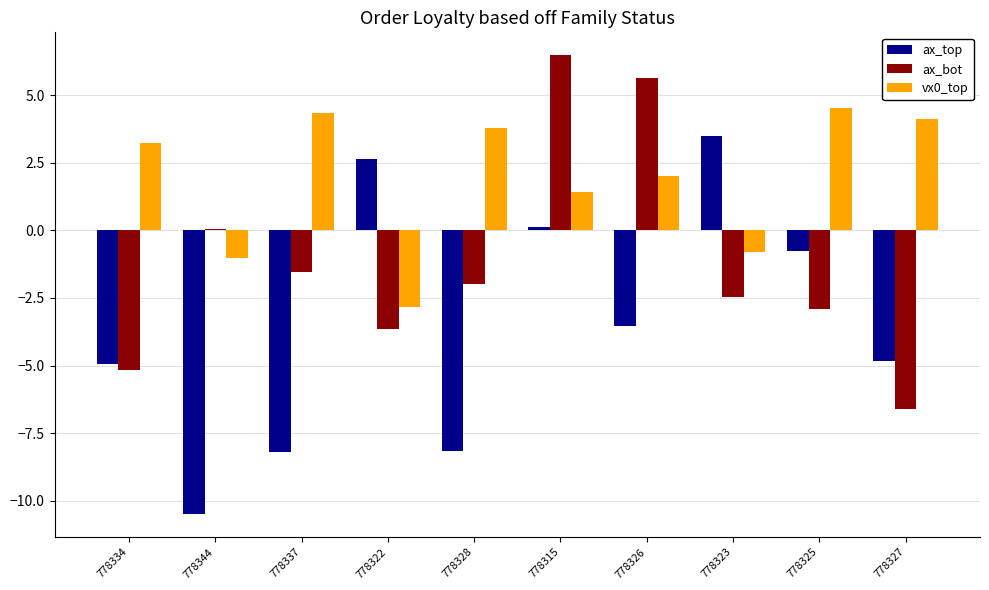

Is it true that vx0_top equals 2.0 at 778315?

False